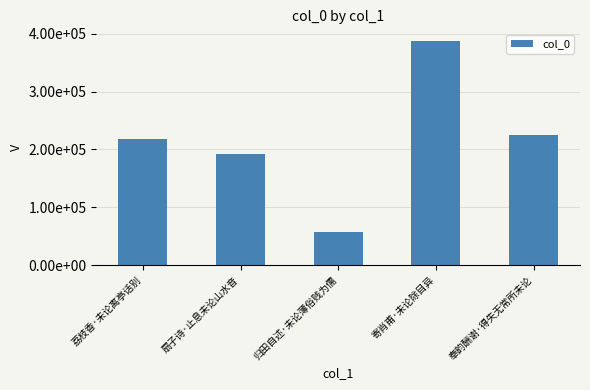

What is the value of the 5th bar from the left?

224208